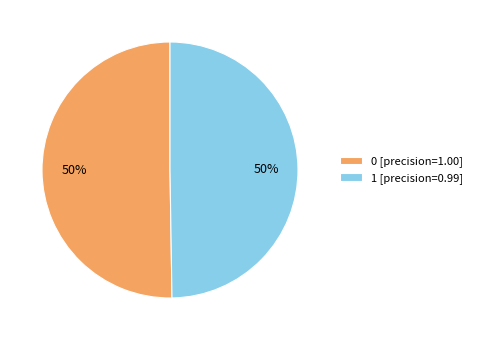

Is the sum of 0 [precision=1.00] and 1 [precision=0.99] greater than half?

Yes